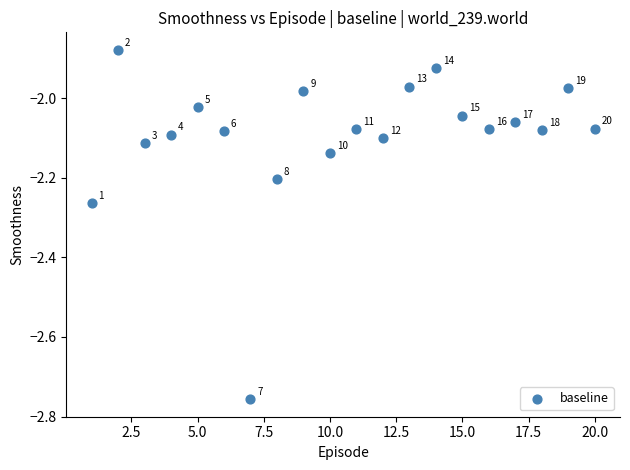

What is the range of Y values (max minus min)?

0.9